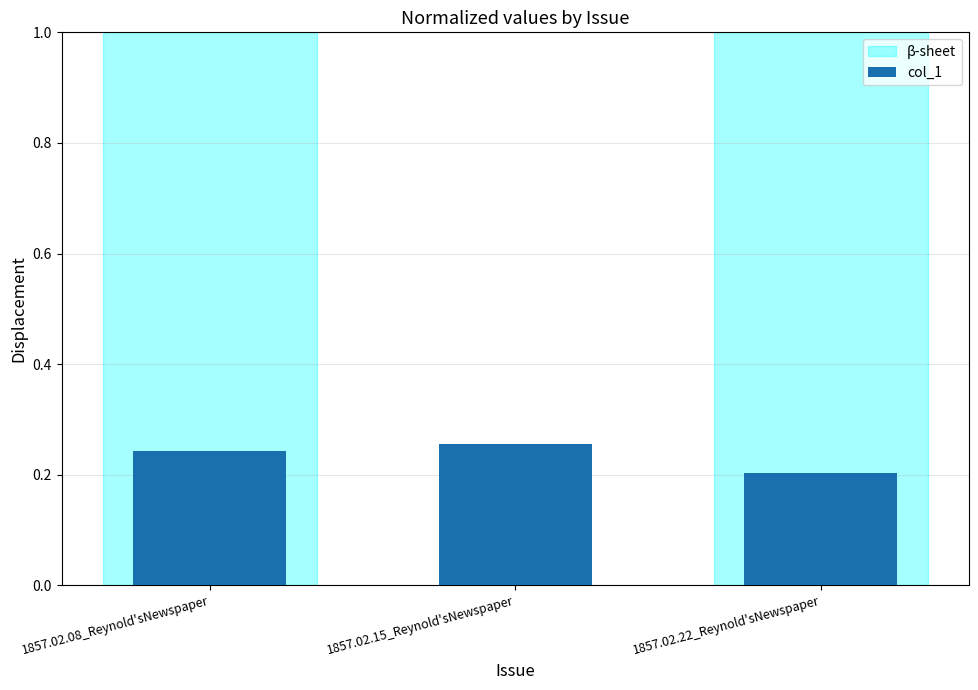

What is the label of the 2nd bar from the right?

1857.02.15_Reynold'sNewspaper